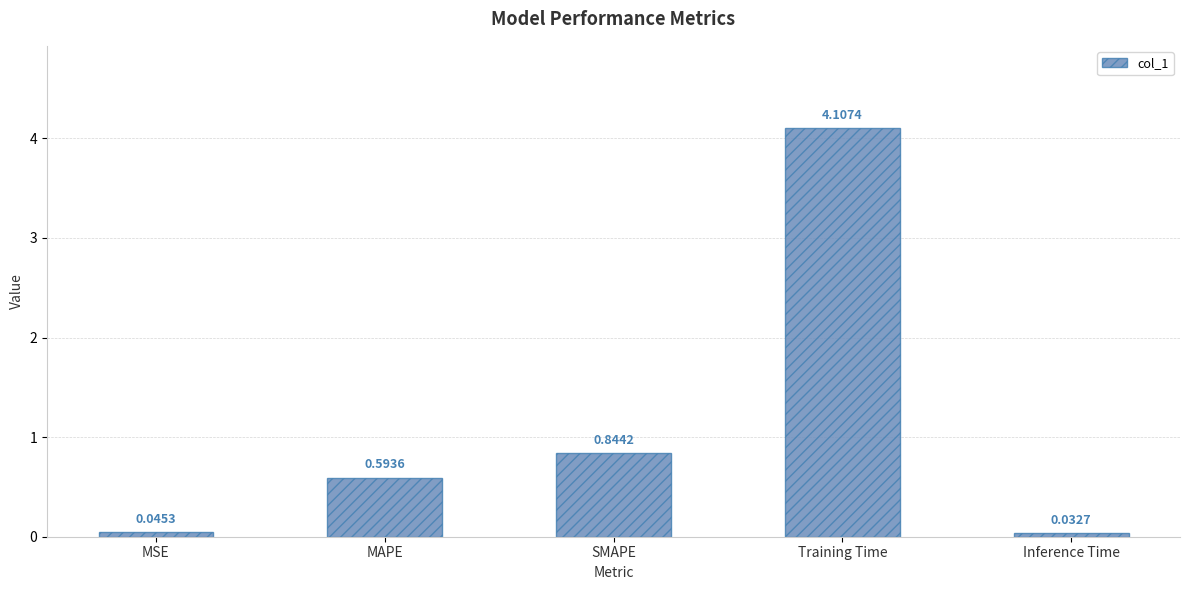

At which category does the chart reach its minimum across all series?

Inference Time